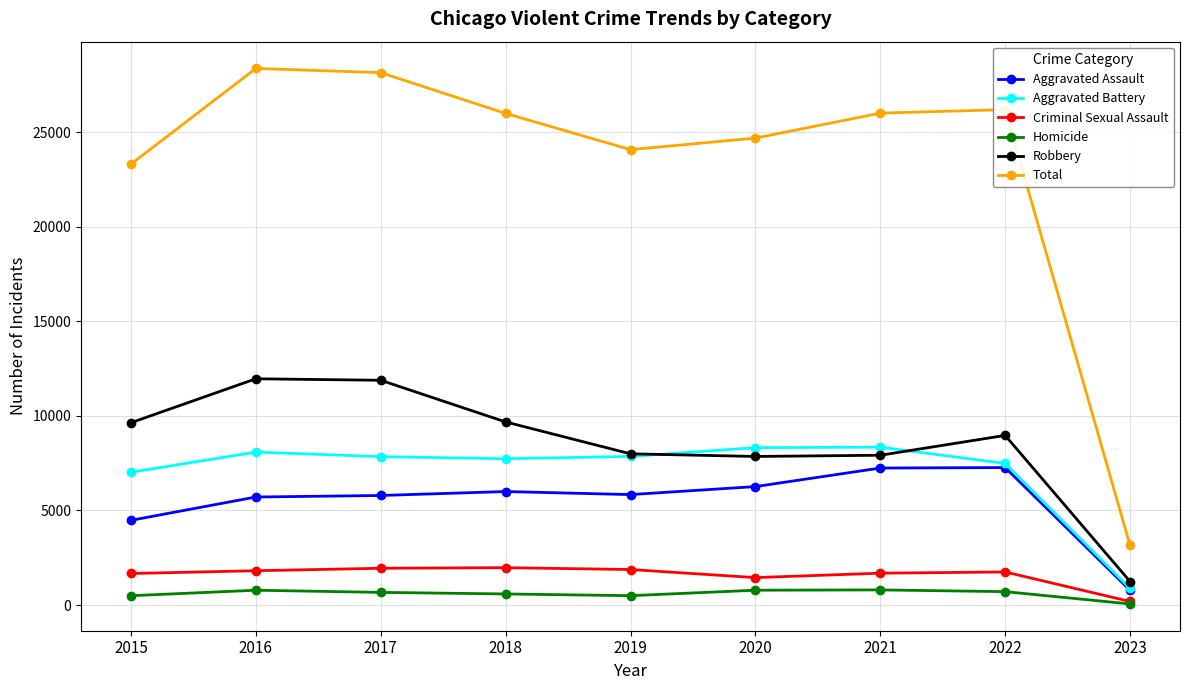

Is it true that Homicide equals 787 at 2020?

True